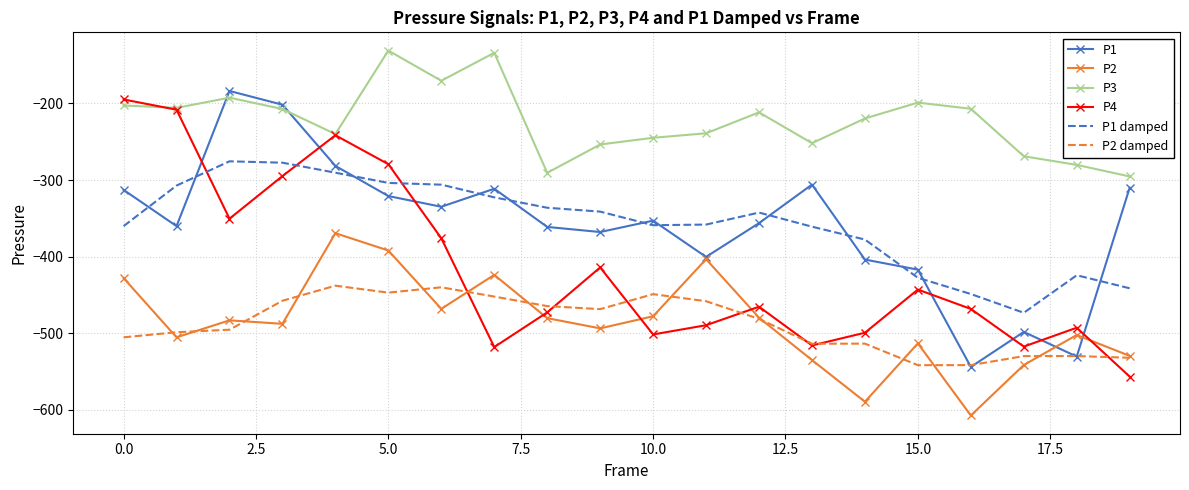

Which series has the largest total across all categories?

P3